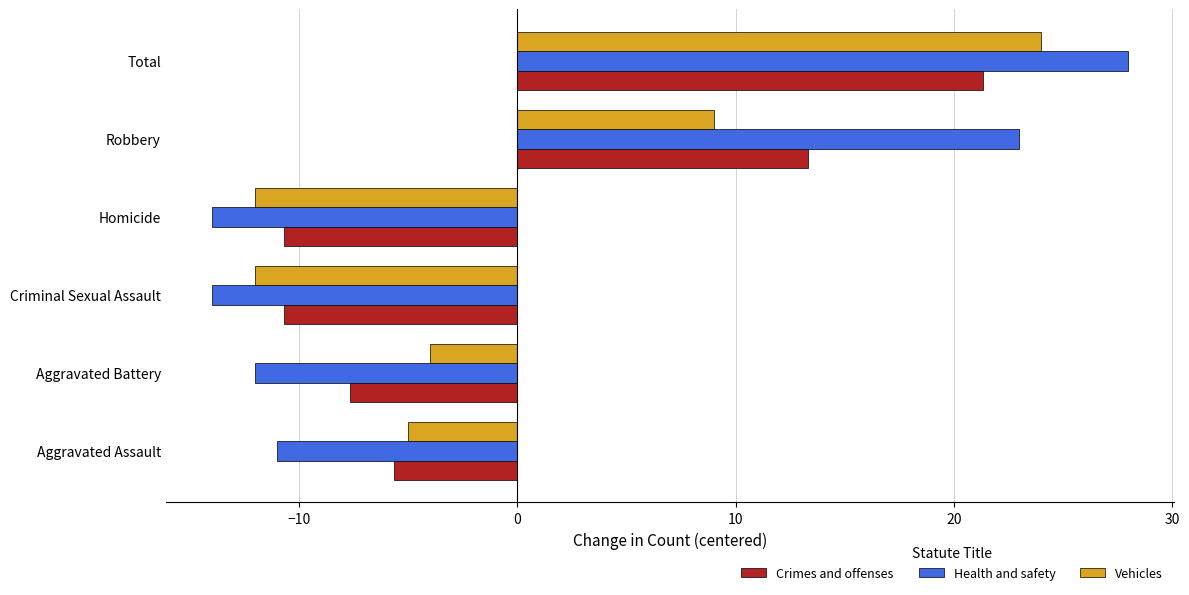

Which series has the largest range (max minus min)?

Health and safety